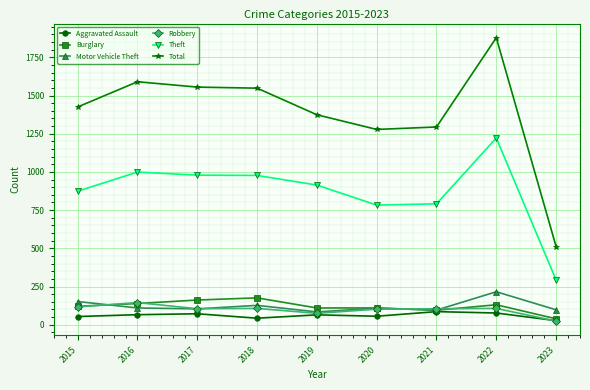

Which label corresponds to the largest value in the chart?

2022